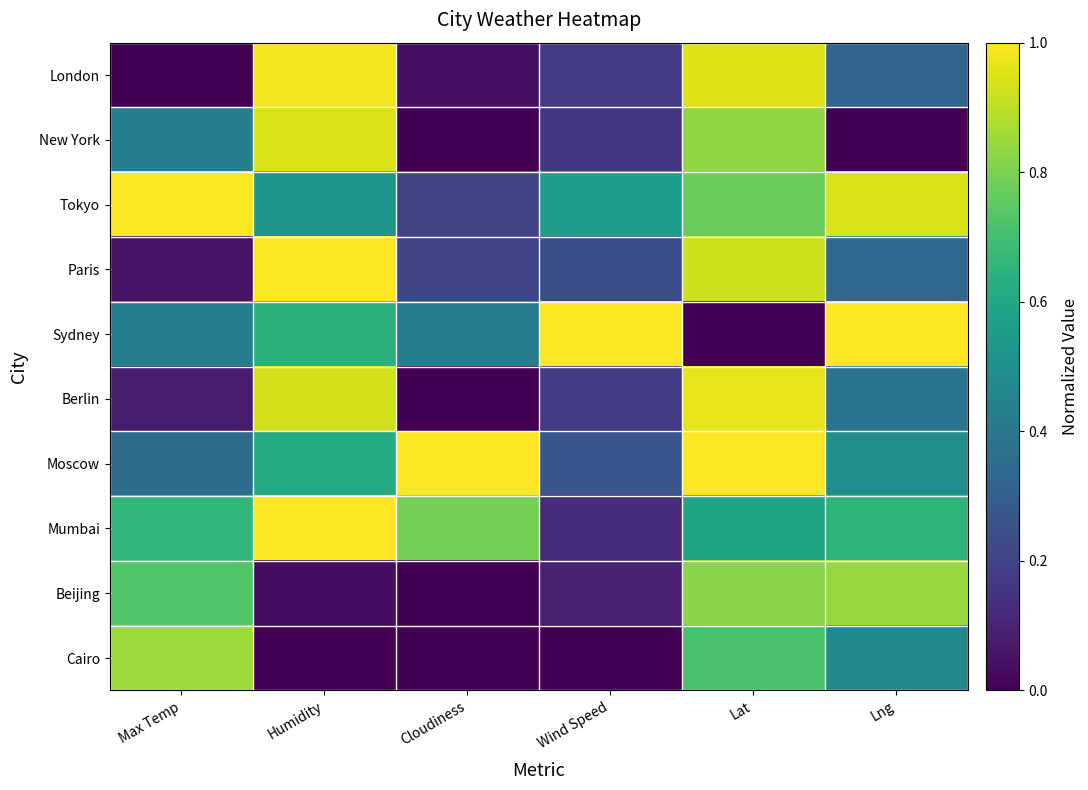

How many distinct data groups are displayed?

10